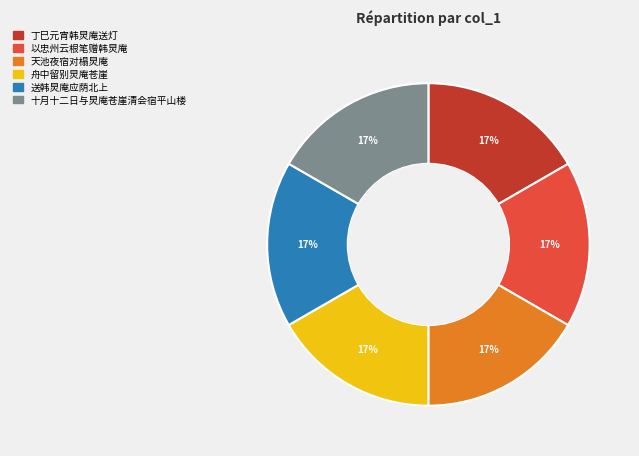

What percentage is the 十月十二日与炅庵苍崖清会宿平山楼 slice, to the nearest percent?

17%